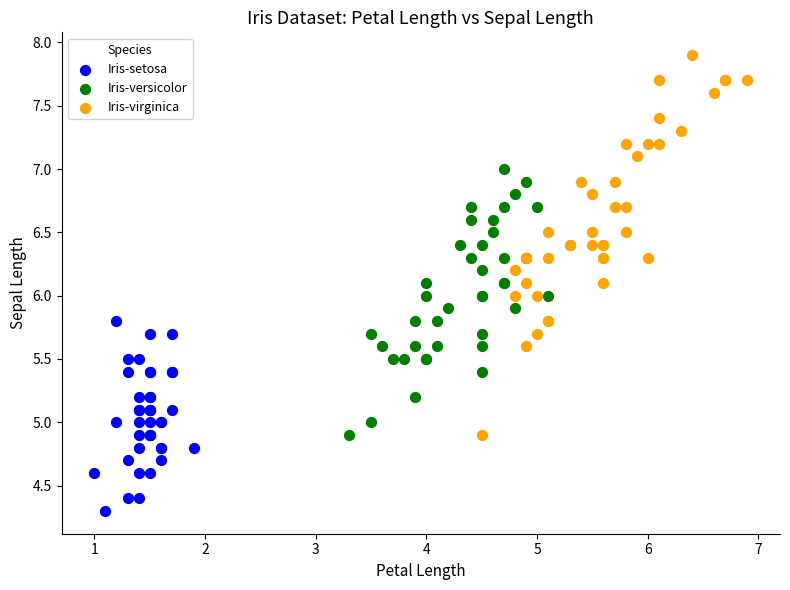

What are all the series names shown in the legend?

Iris-setosa, Iris-versicolor, Iris-virginica